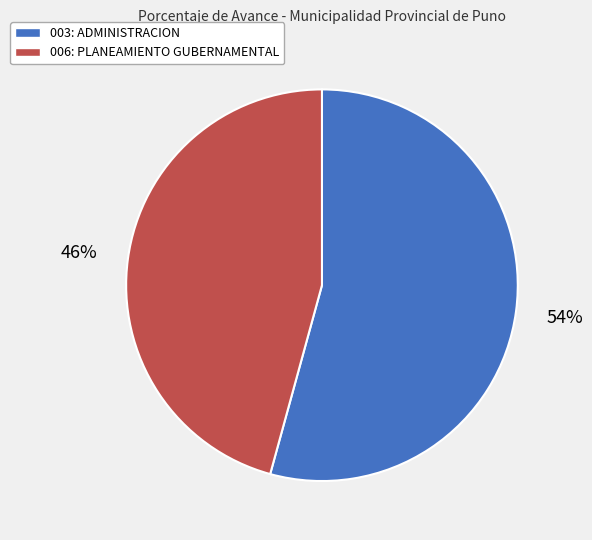

How many segments does this pie chart have?

2